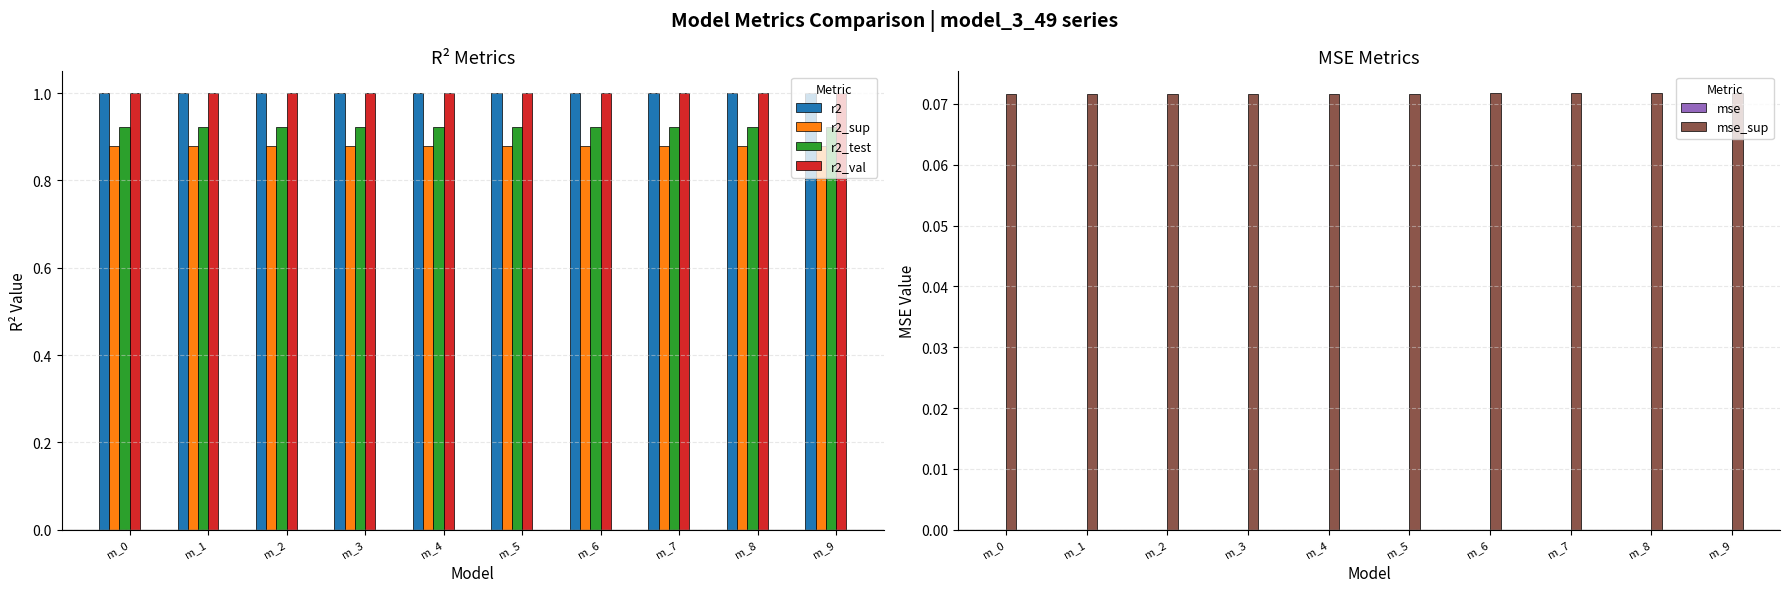

Rank the categories by mse value from lowest to highest.

m_9, m_8, m_7, m_6, m_5, m_4, m_3, m_2, m_1, m_0